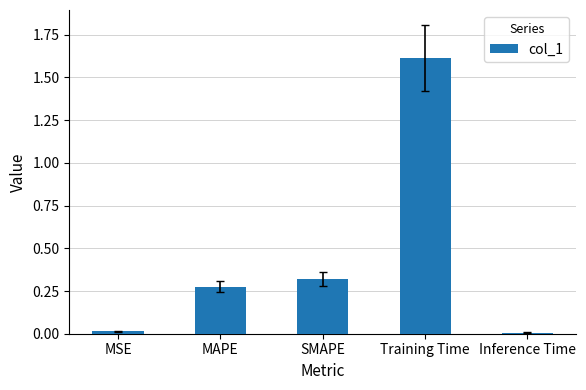

What is the difference between the values at SMAPE and Training Time?

1.3